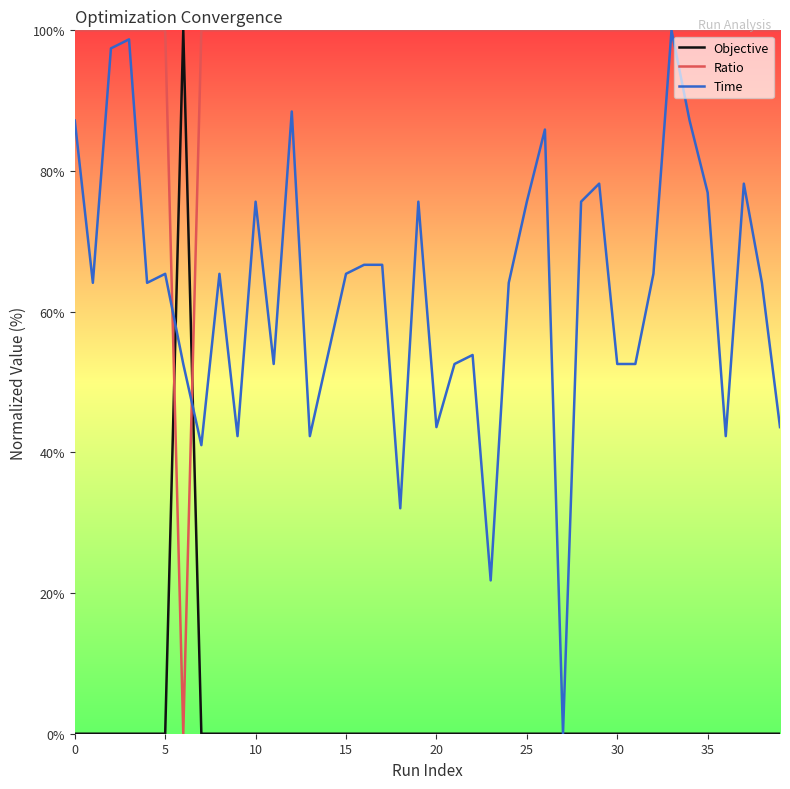

List the series in order of their overall mean, lowest first.

Objective, Time, Ratio